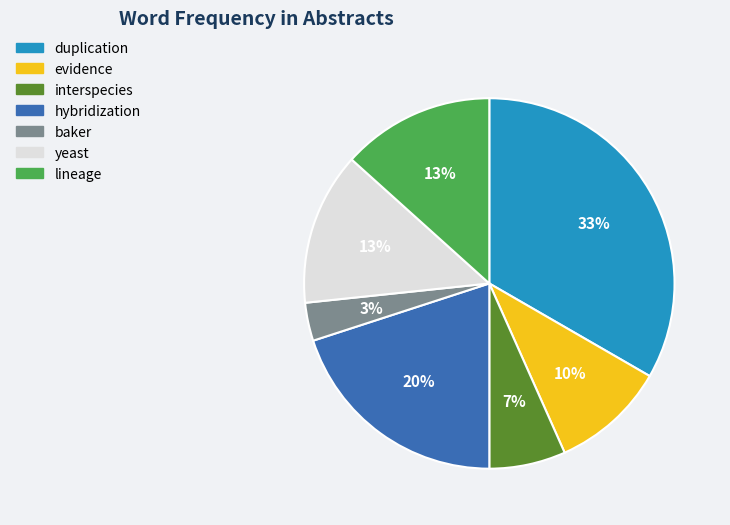

Which slice is the largest?

duplication